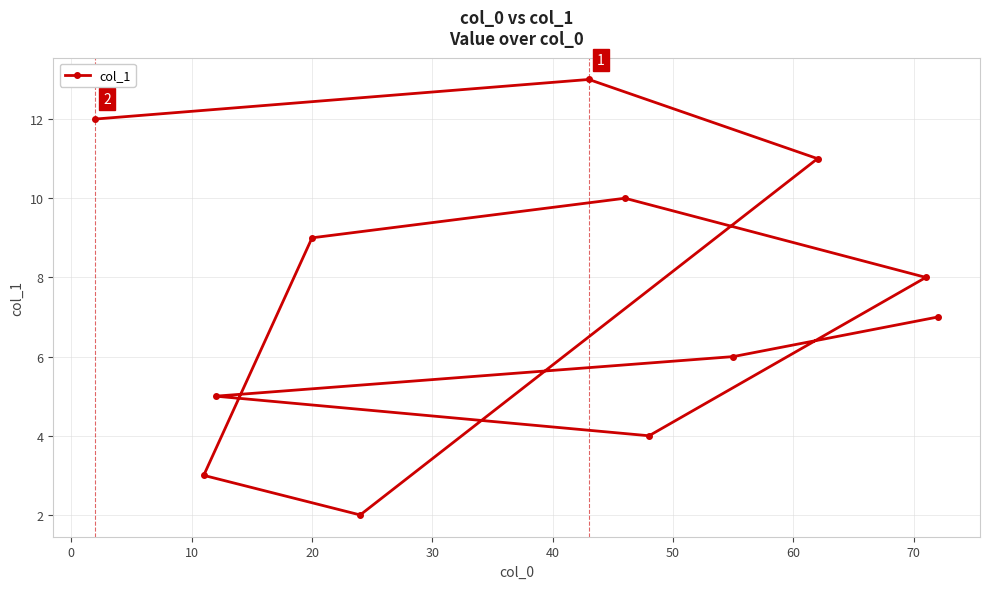

What is the maximum value shown in the chart?

13